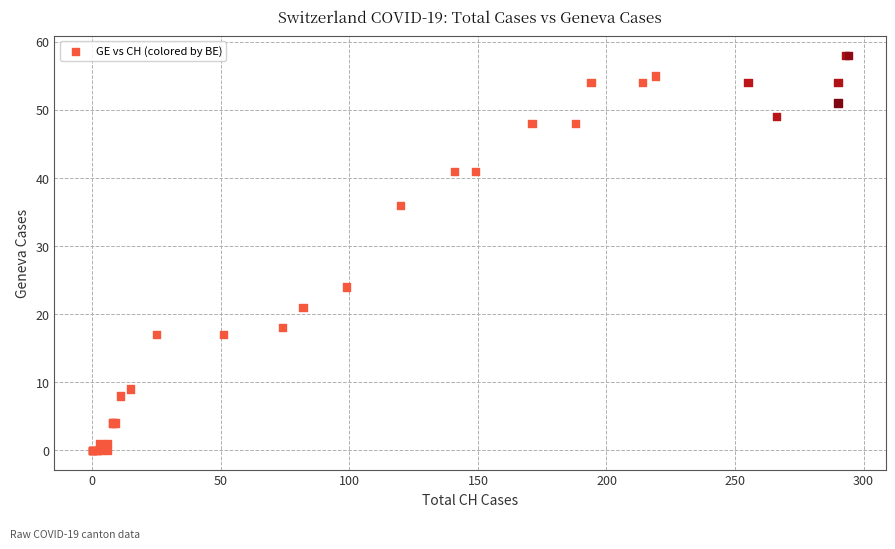

What Y value in the scatter plot is closest to 29?

24